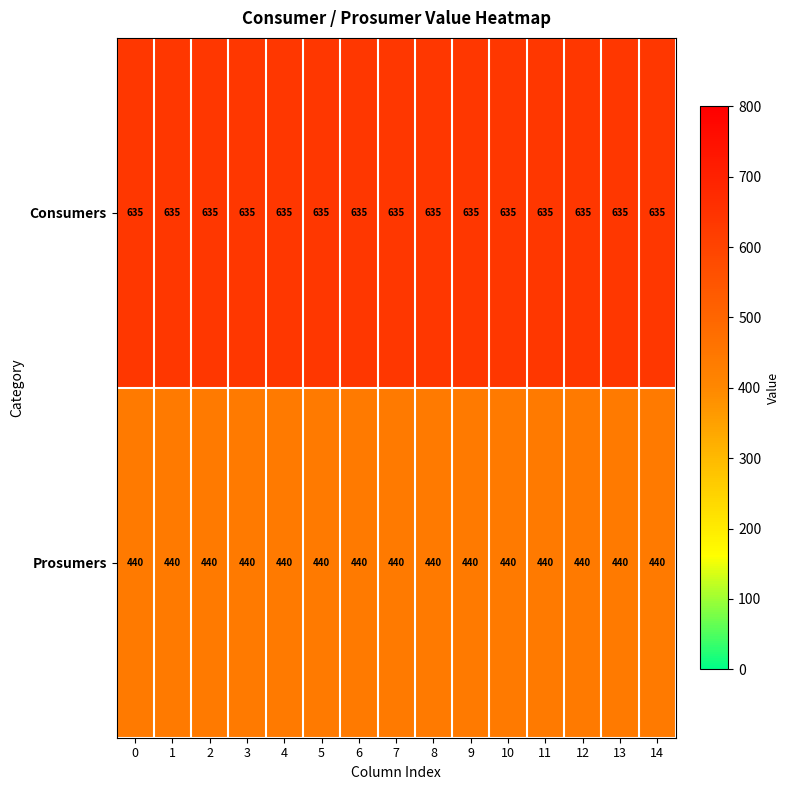

What is the maximum value for Consumers?

635